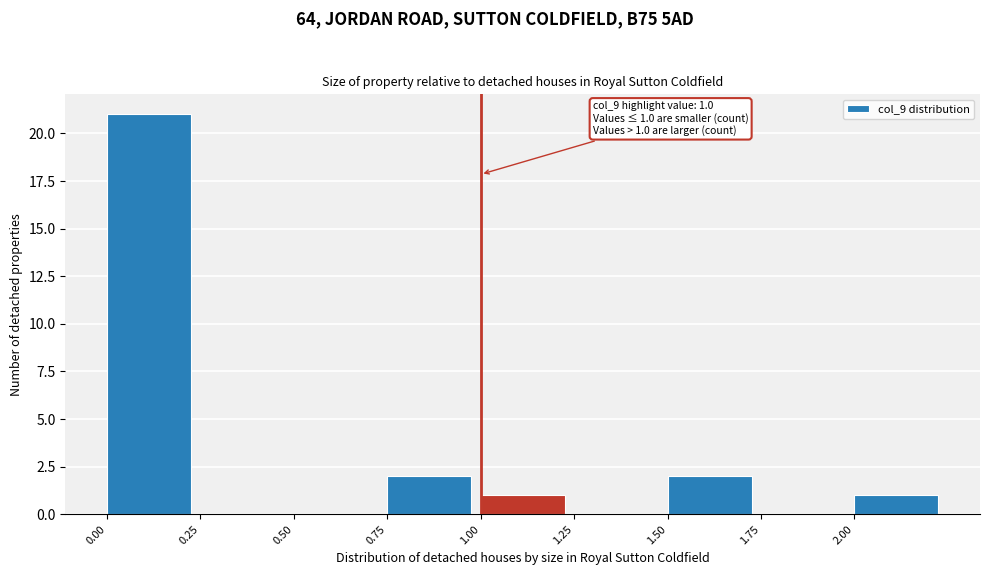

Which range on the x-axis has the tallest bar?

0.00 to 0.25